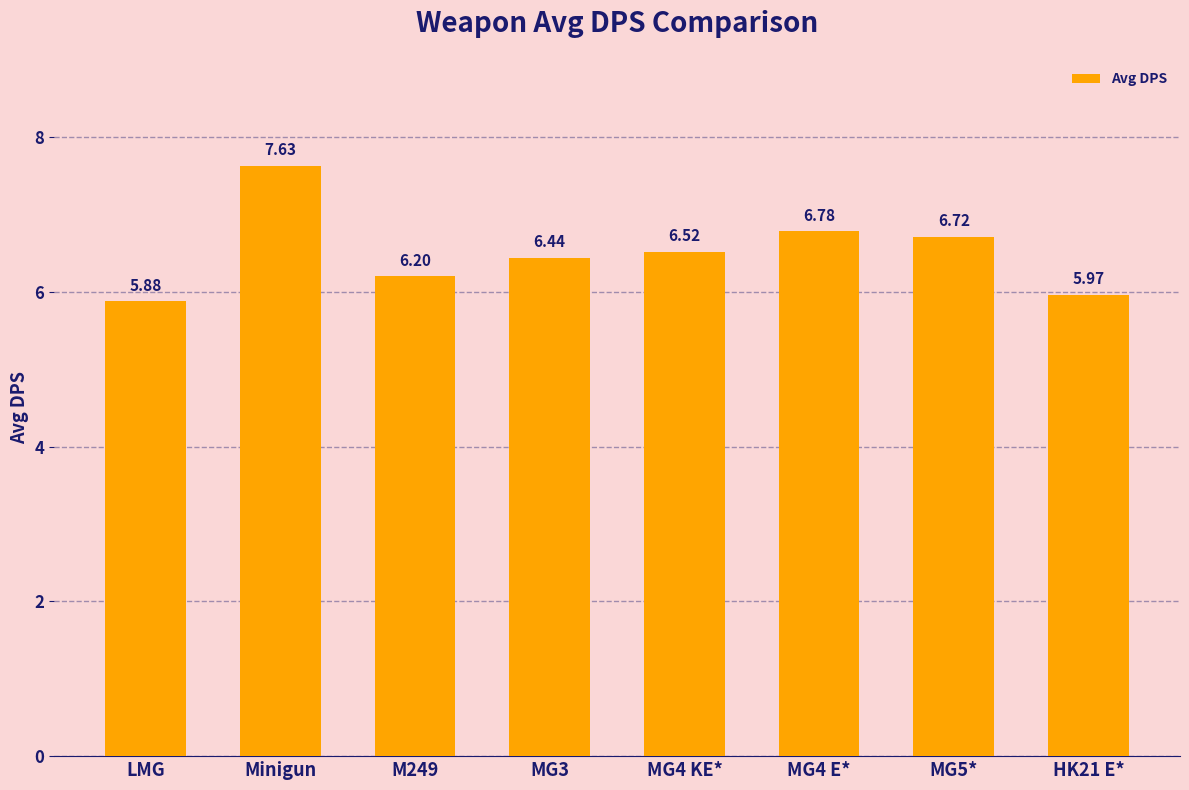

At which category does the chart reach its peak across all series?

Minigun